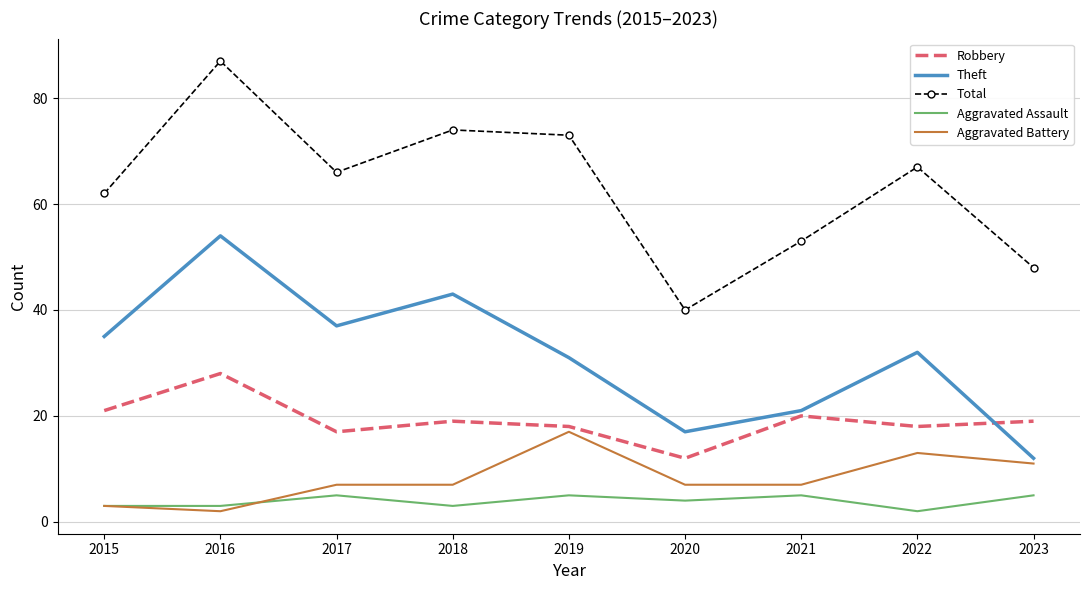

Which series has the widest spread of values?

Total